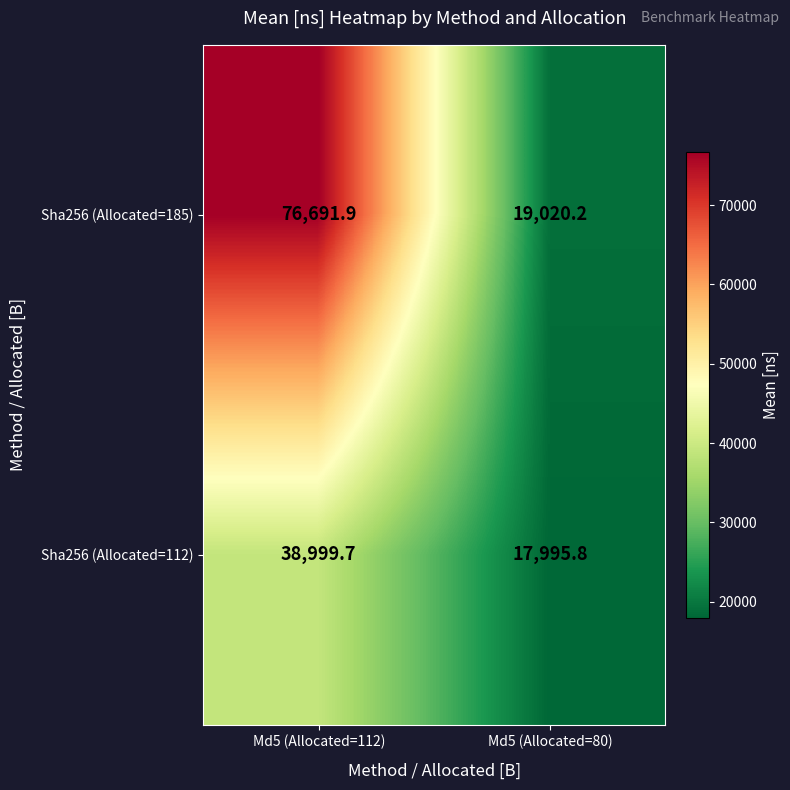

At Md5 (Allocated=112), list the series in order from largest to smallest.

Sha256 (Allocated=185), Sha256 (Allocated=112)